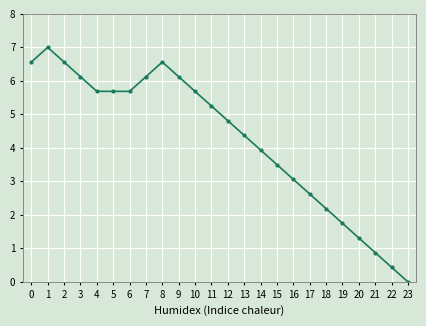

At which label is the value closest to 3?

16